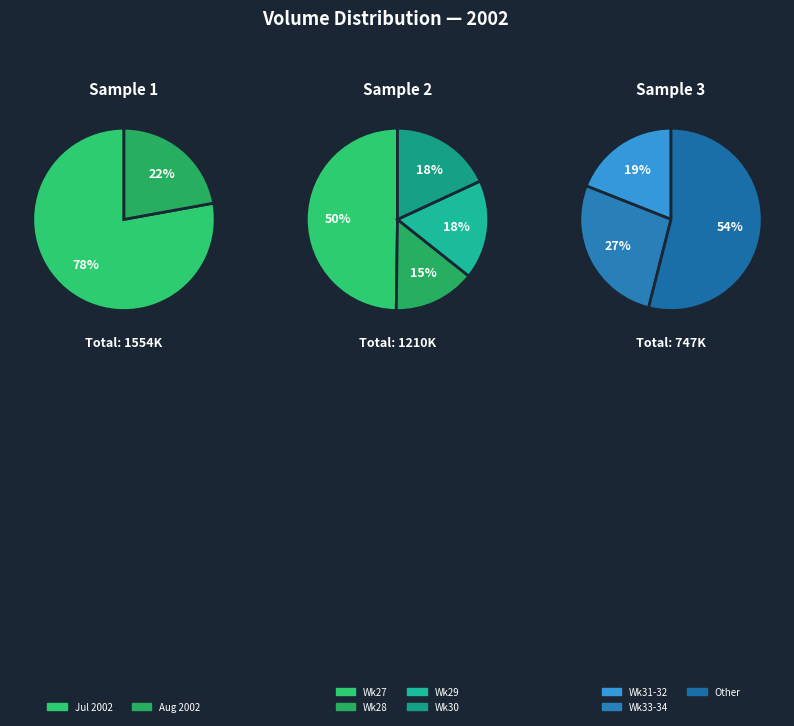

Do 11 and 8 together represent more than half of the pie?

No